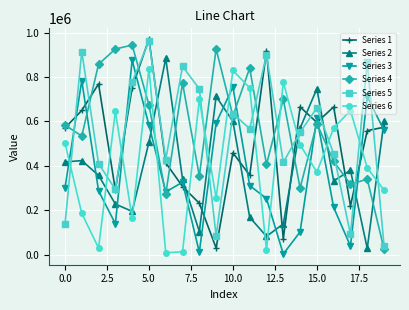

How many distinct data groups are displayed?

6